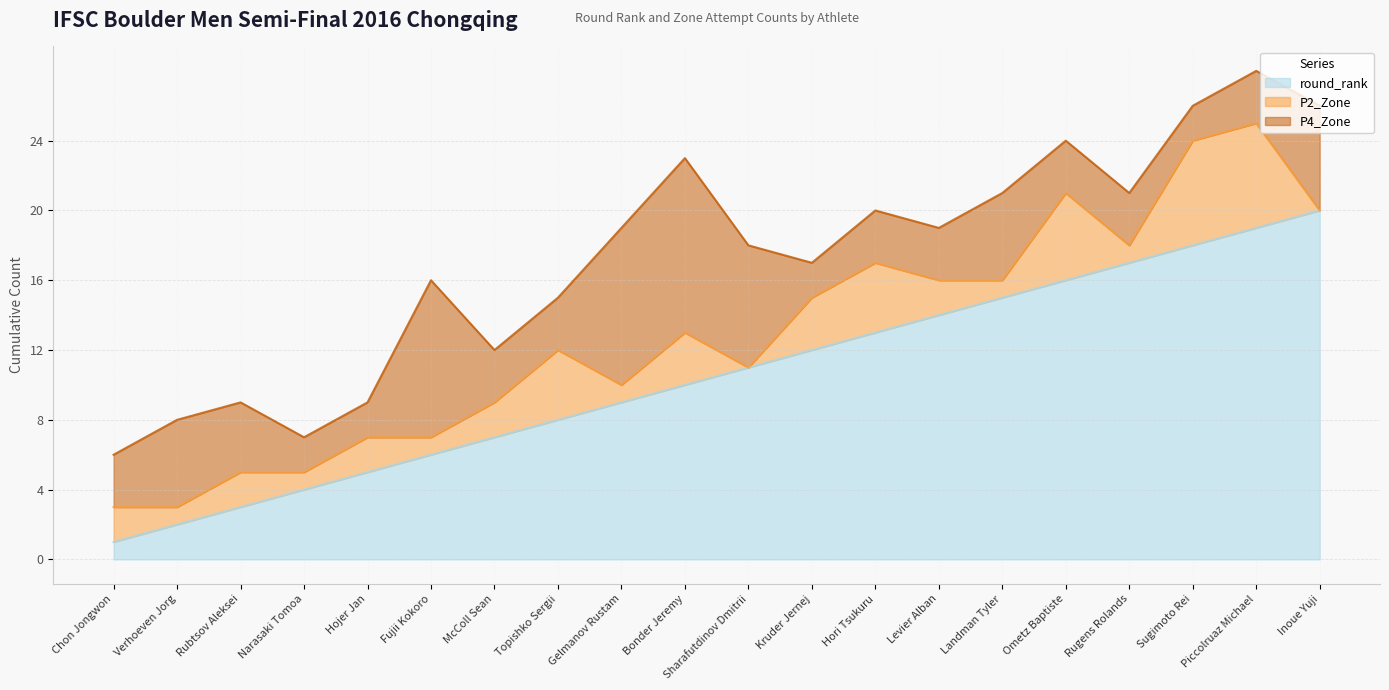

Where is P2_Zone nearest to the value 3?

Bonder Jeremy